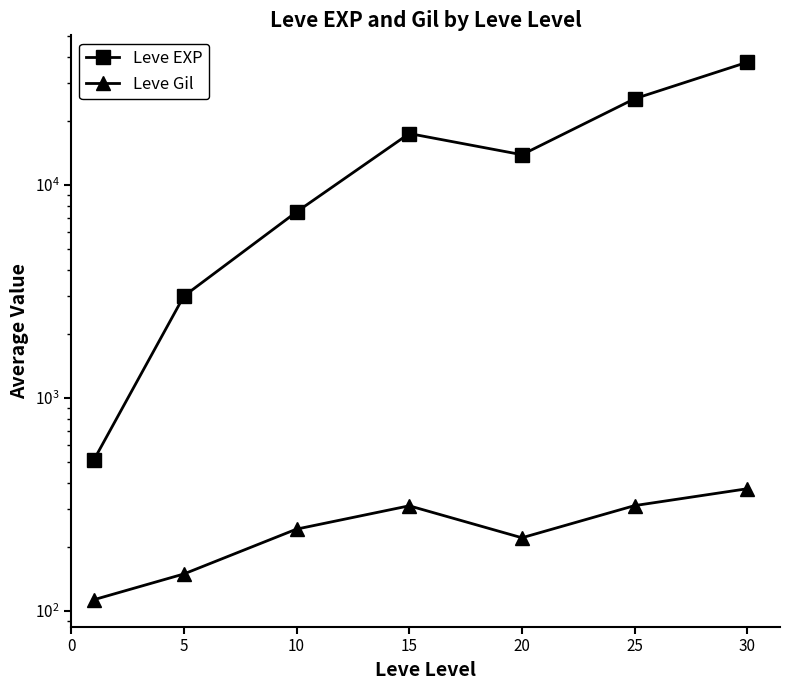

How many categories are shown in the chart?

7